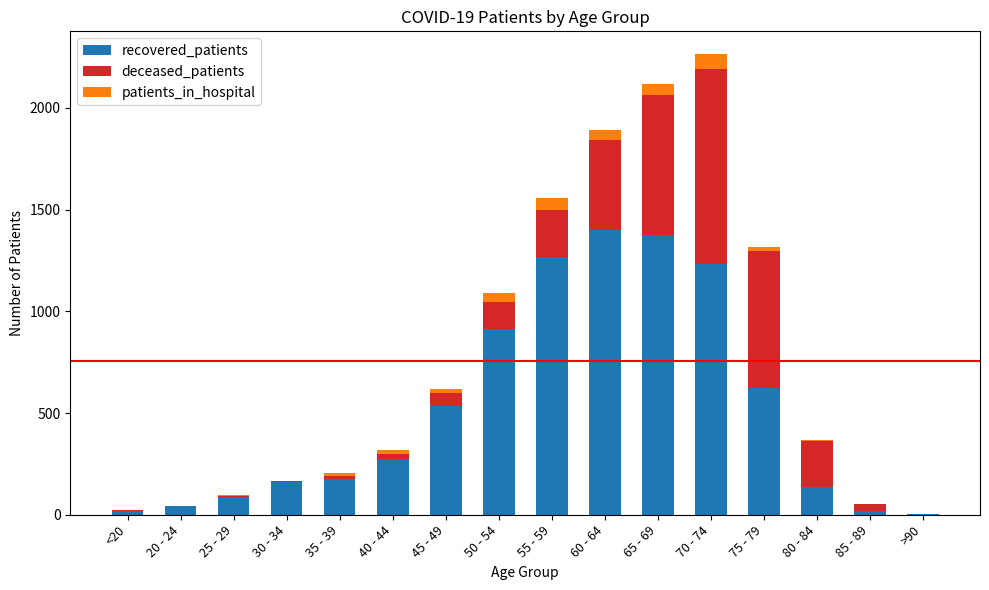

What is the sum of all recovered_patients values?

8261